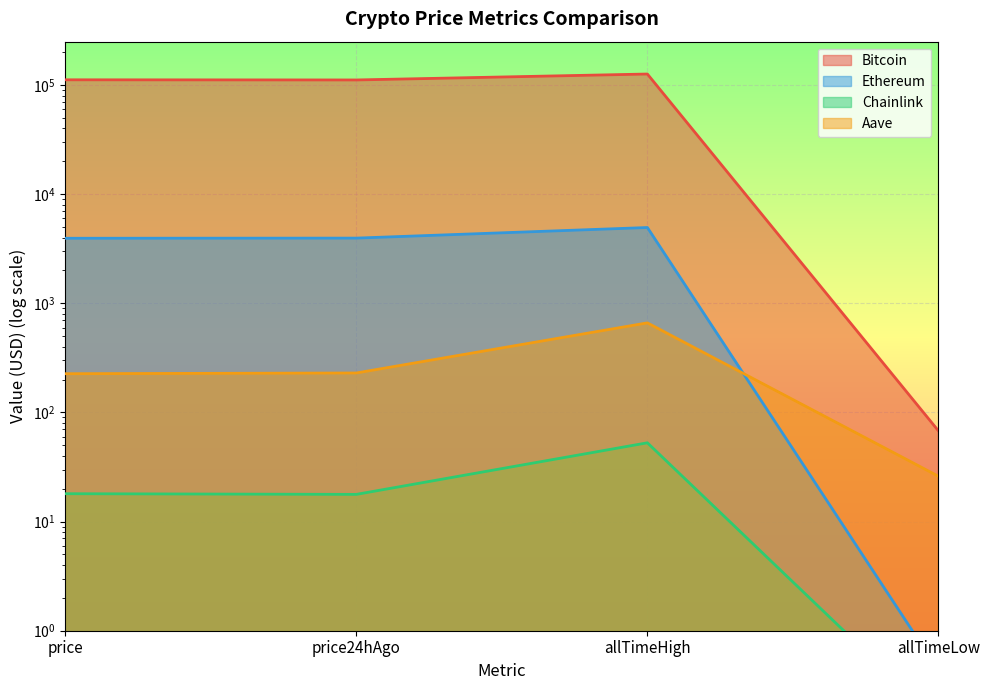

What is the label of the 4th point from the left?

allTimeLow